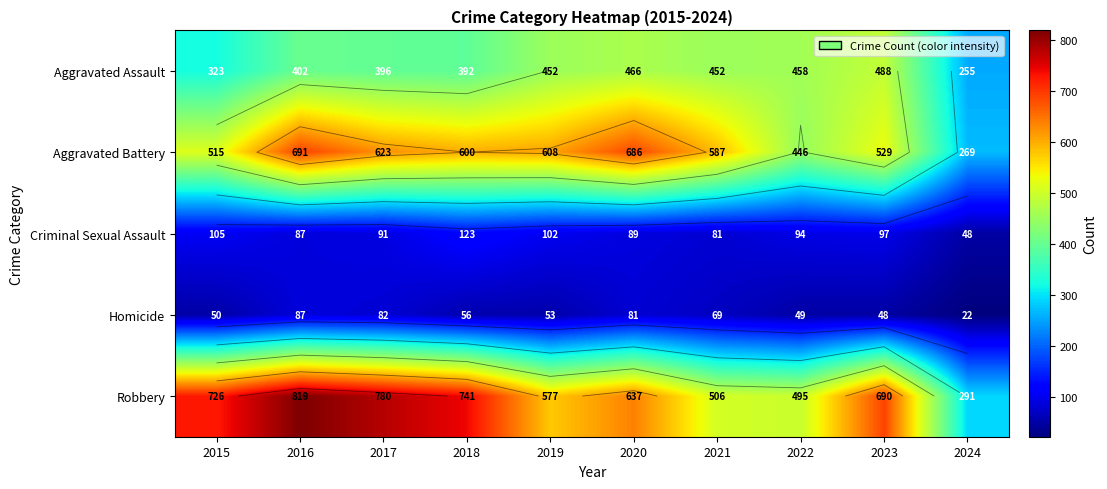

At which category is the sum across all series the highest?

2016